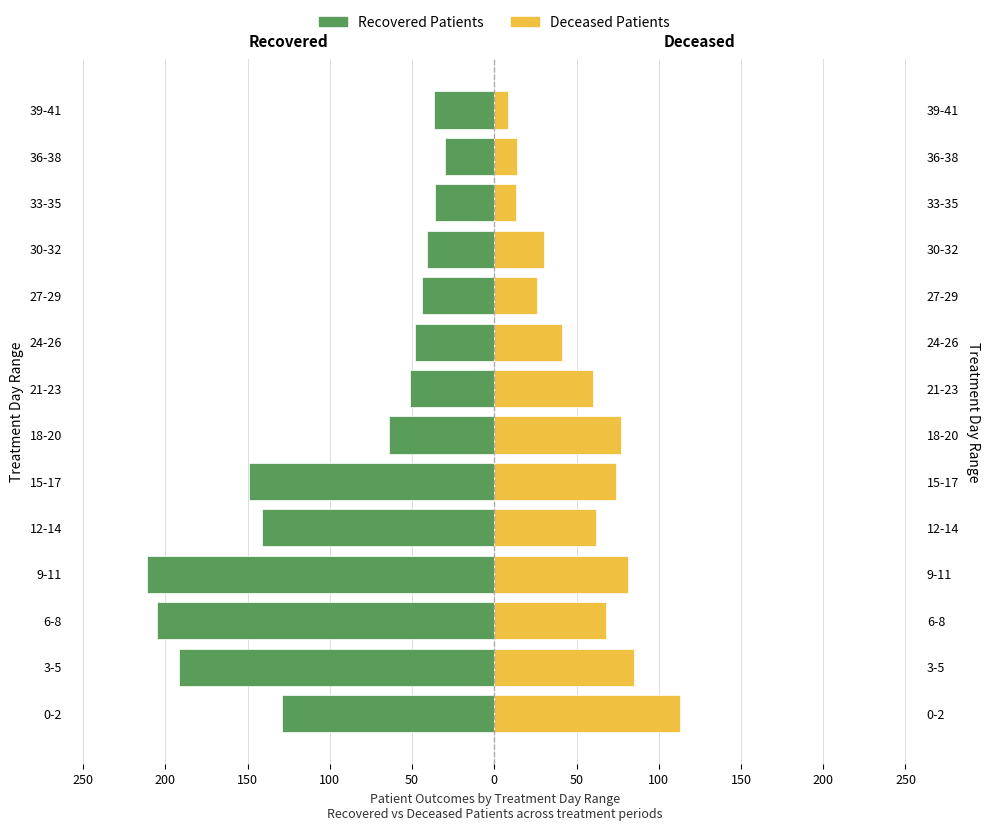

Are the bars grouped side by side (vs. stacked)?

Yes